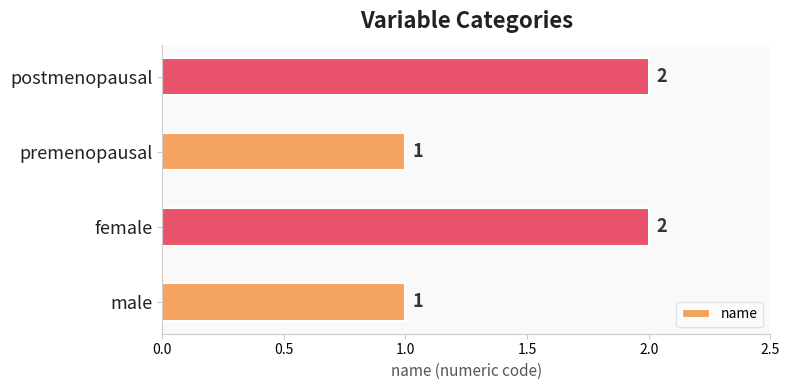

True or false: the data shows 0 at male.

False